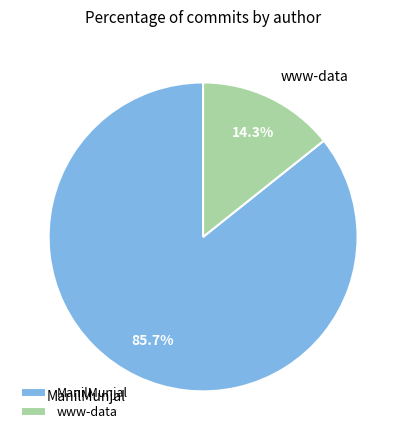

Is there any slice that represents more than half of the pie?

Yes